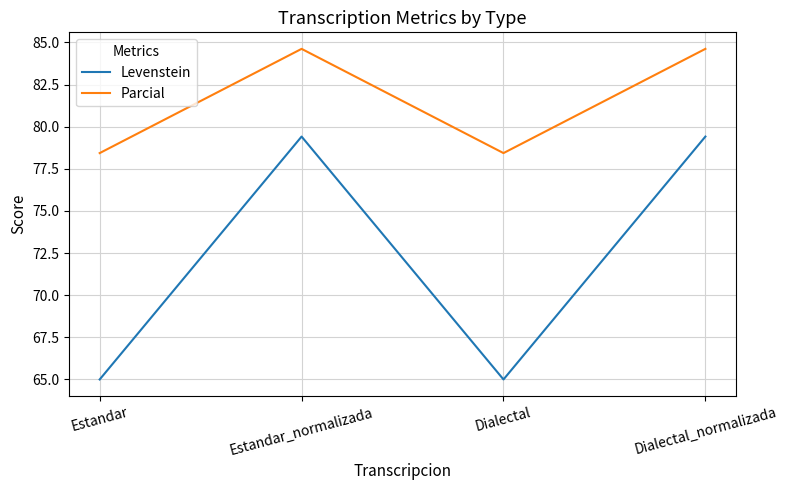

The Parcial series shows 78.4 at Estandar. True or false?

True